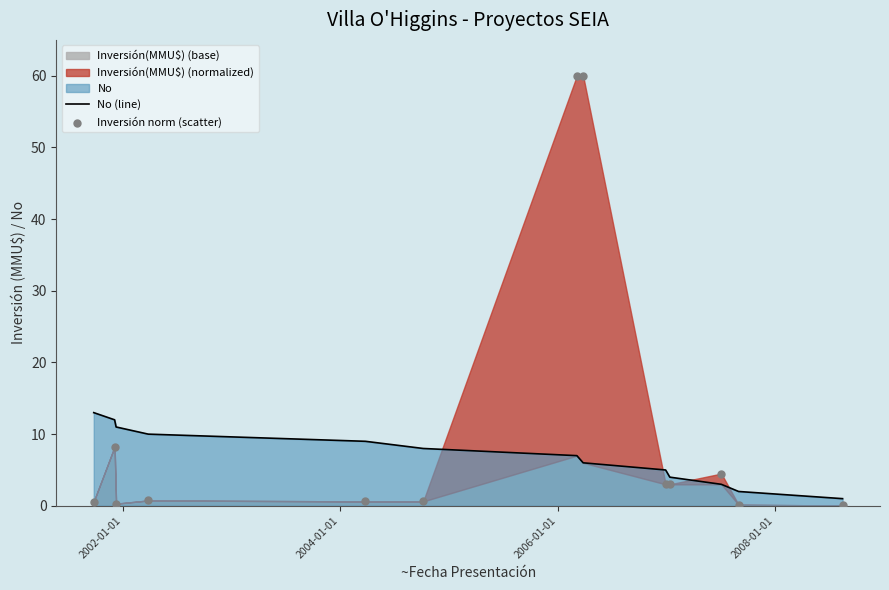

Which series has the largest total across all categories?

Inversión norm (scatter)